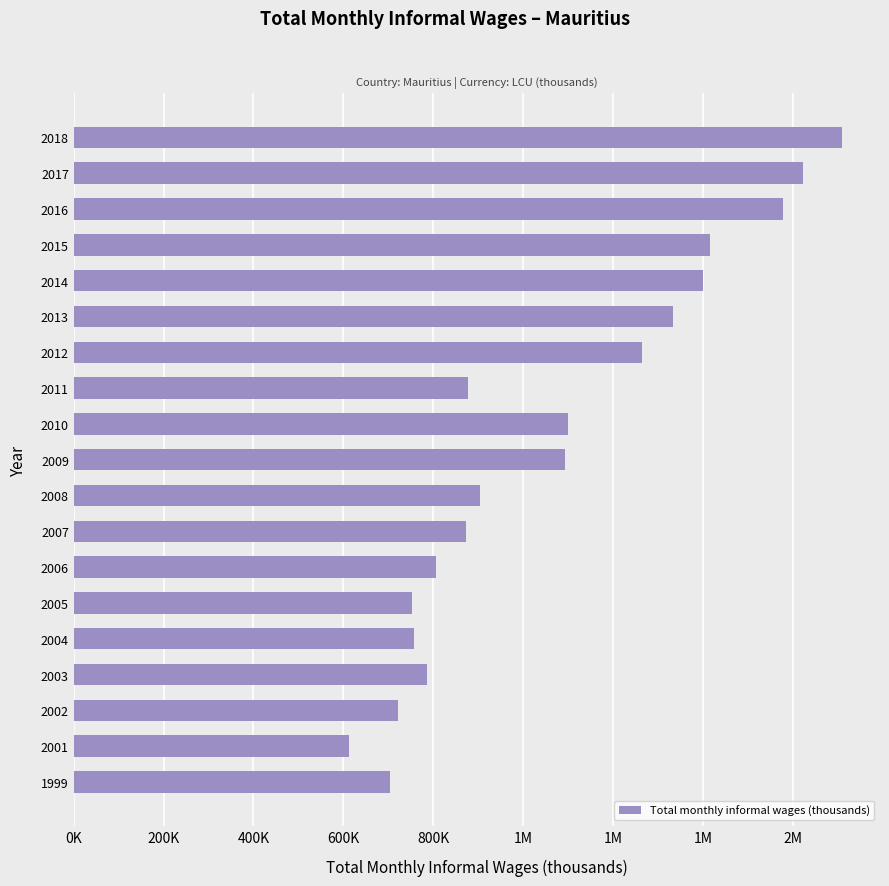

Are the bars horizontal?

Yes